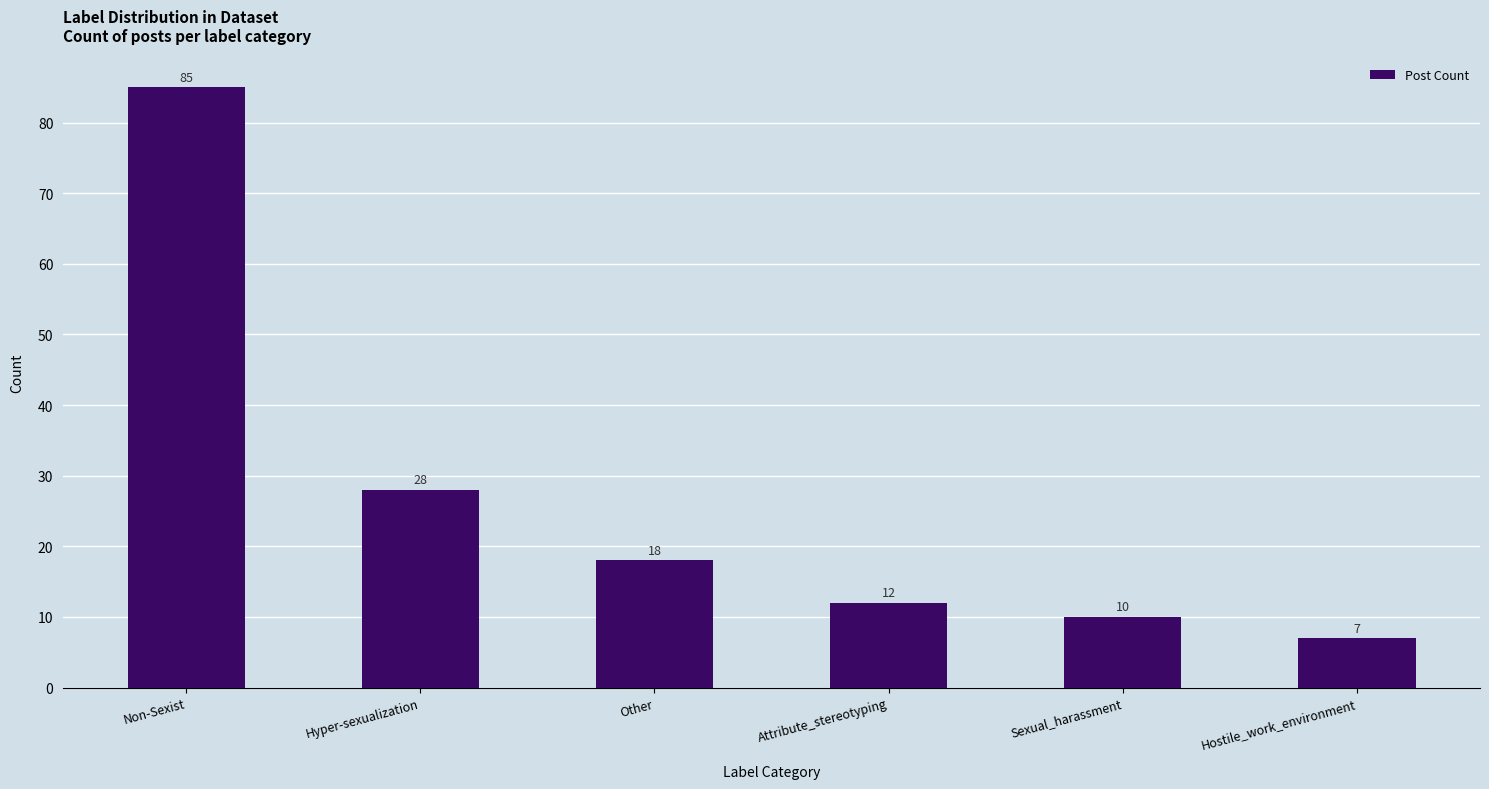

List the labels in order of value, smallest first.

Hostile_work_environment, Sexual_harassment, Attribute_stereotyping, Other, Hyper-sexualization, Non-Sexist